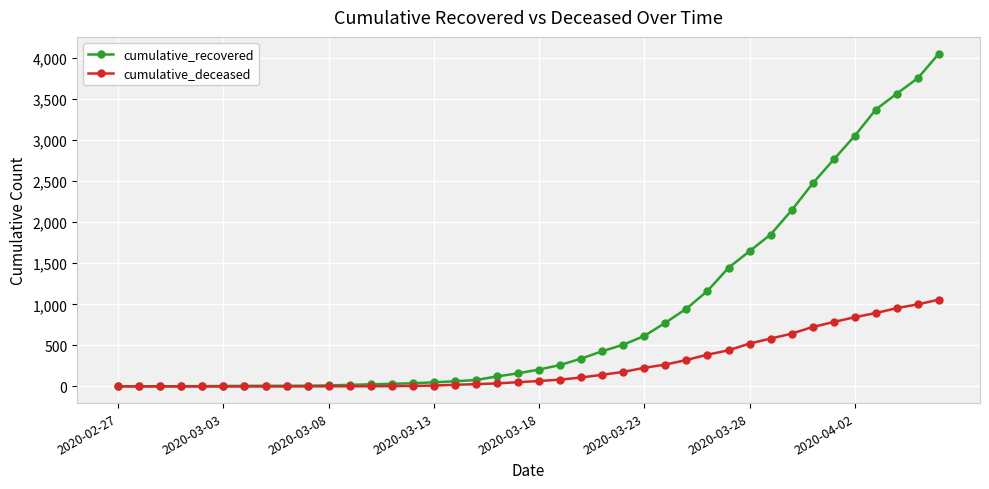

Rank the series by their maximum value, from lowest to highest.

cumulative_deceased, cumulative_recovered